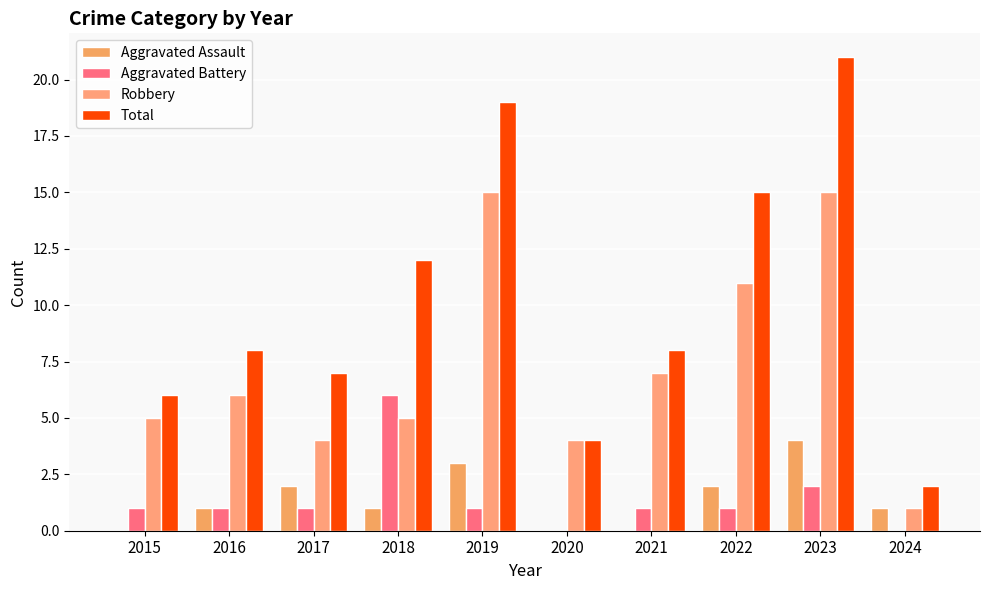

Reading left to right, extract all data points from this chart.

Aggravated Assault: 2015=0	2016=1	2017=2	2018=1	2019=3	2020=0	2021=0	2022=2	2023=4	2024=1
Aggravated Battery: 2015=1	2016=1	2017=1	2018=6	2019=1	2020=0	2021=1	2022=1	2023=2	2024=0
Robbery: 2015=5	2016=6	2017=4	2018=5	2019=15	2020=4	2021=7	2022=11	2023=15	2024=1
Total: 2015=6	2016=8	2017=7	2018=12	2019=19	2020=4	2021=8	2022=15	2023=21	2024=2